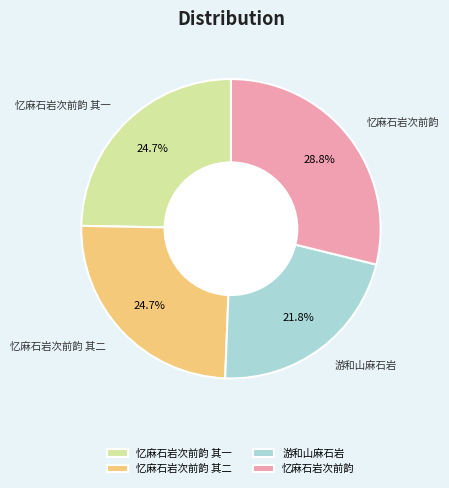

Between 游和山麻石岩 and 忆麻石岩次前韵 其一, which is larger?

忆麻石岩次前韵 其一